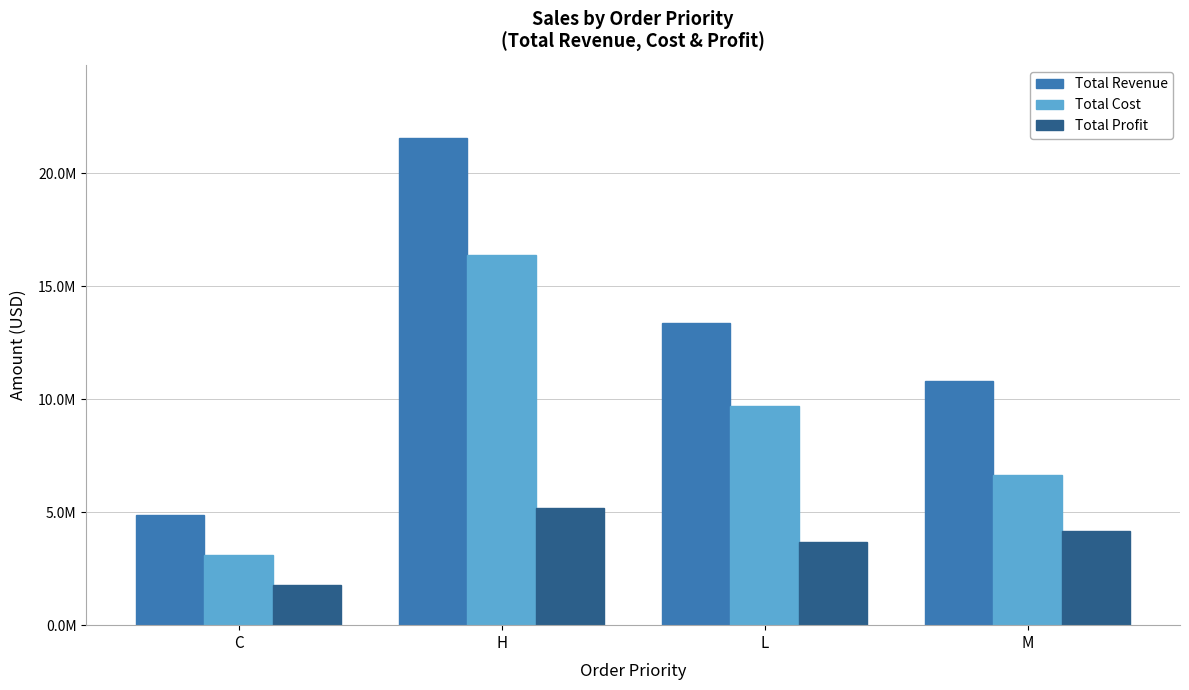

What is the average value of the Total Profit series?

3705434.3